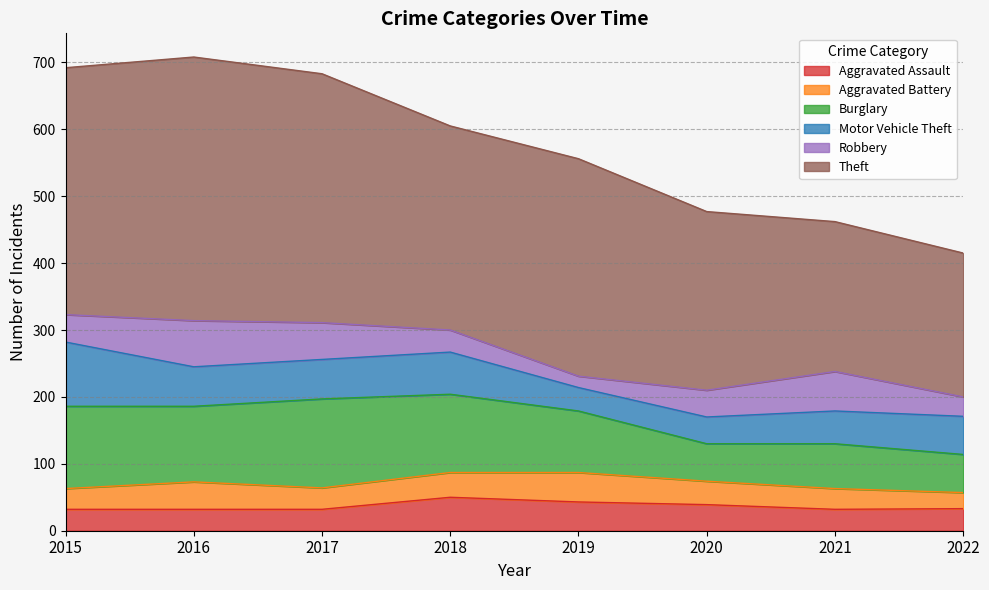

Which series has the widest spread of values?

Theft